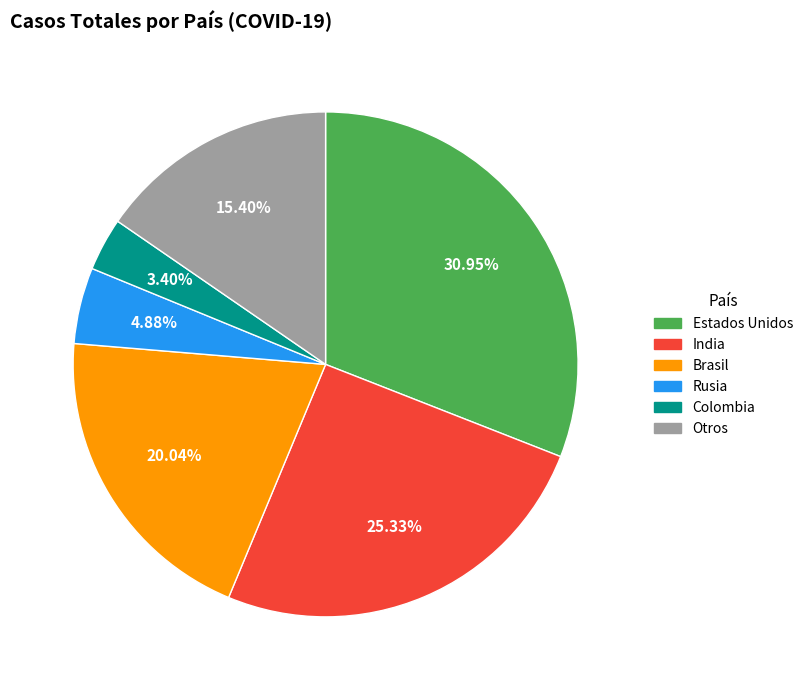

Is there a majority slice in this chart?

No